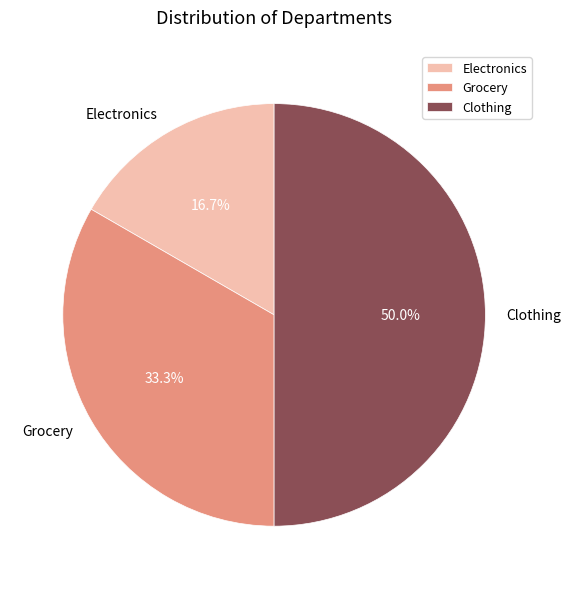

Count the number of slices in the pie.

3